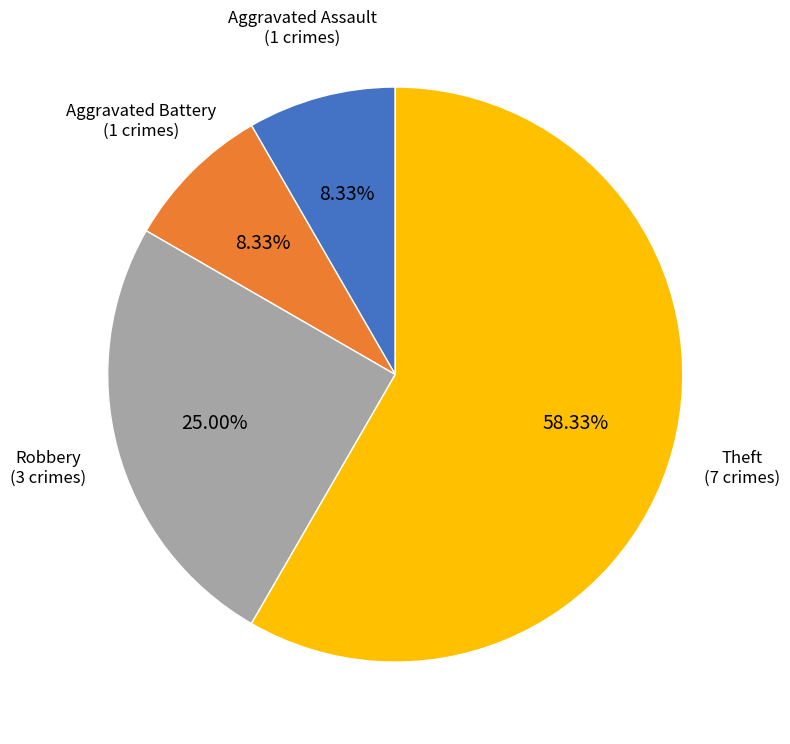

Is there a majority slice in this chart?

Yes